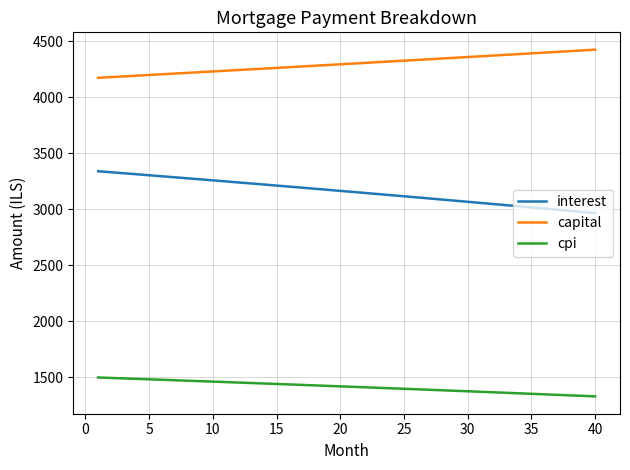

True or false: capital and interest intersect in this chart.

False